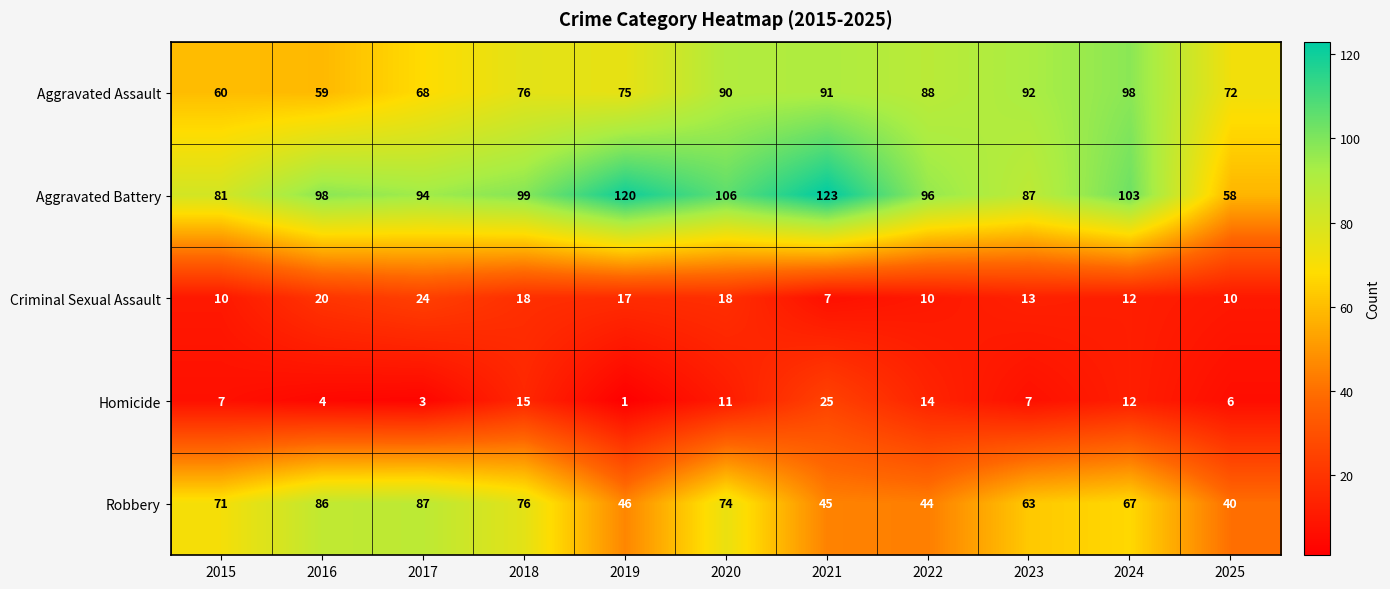

The Aggravated Battery series shows 67 at 2018. True or false?

False